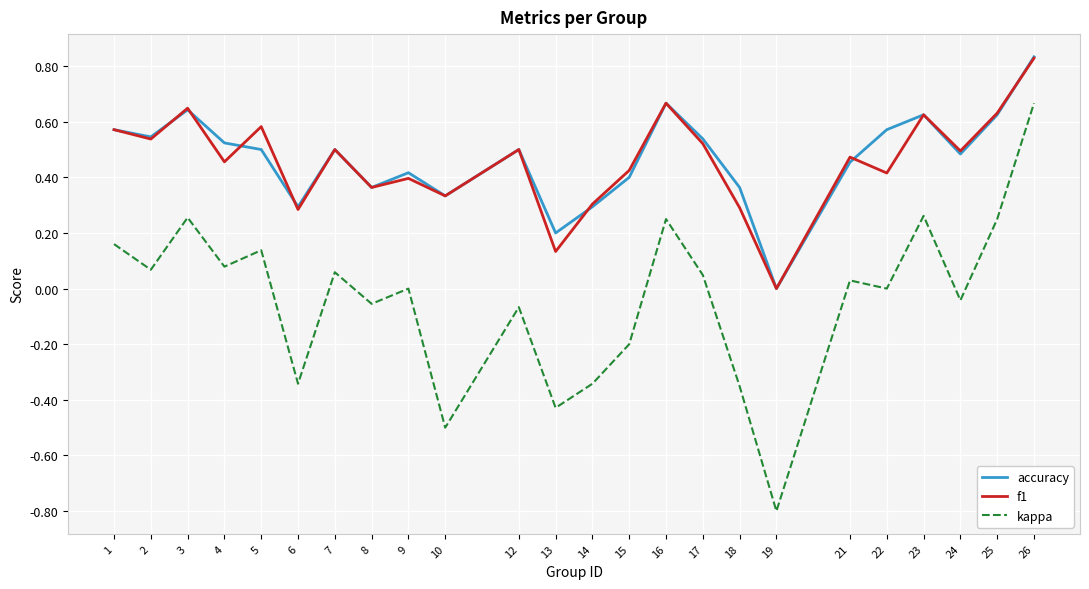

Between 18 and 21, which series saw the biggest shift?

kappa